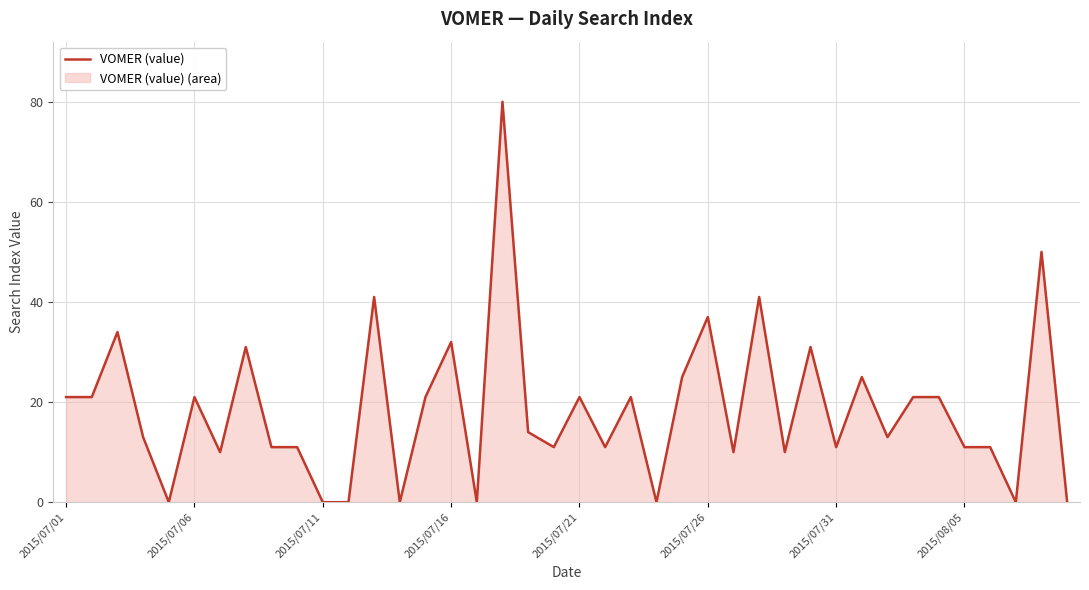

At which label does the data first exceed 14?

2015/07/01